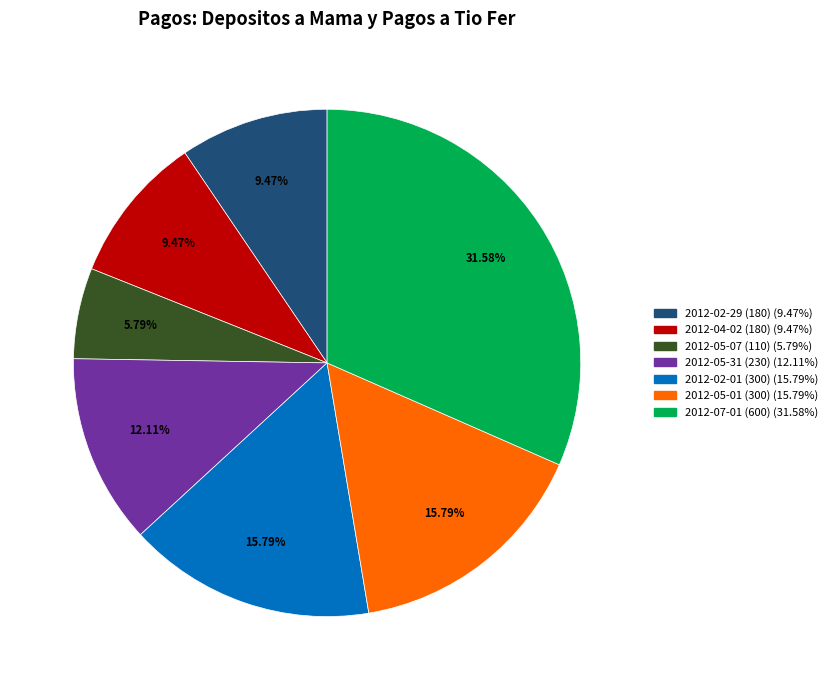

To the nearest percent, what portion does 2012-05-31 (230) represent?

12%